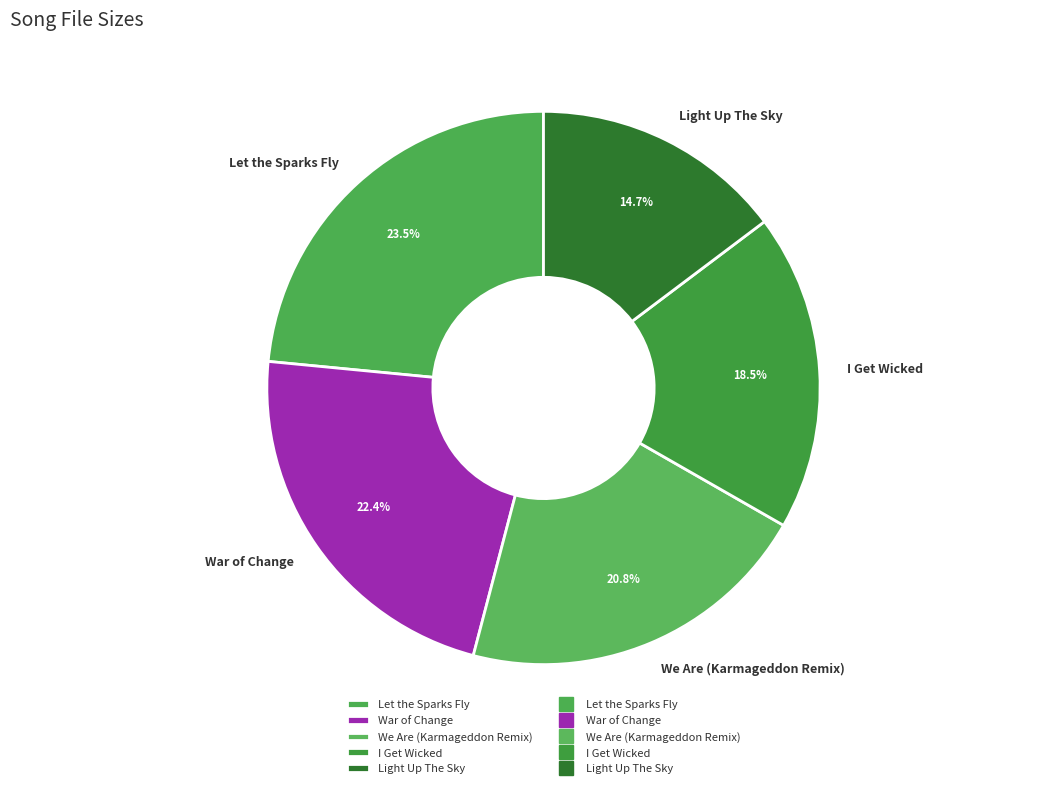

What portion of the pie excludes I Get Wicked?

81.5%